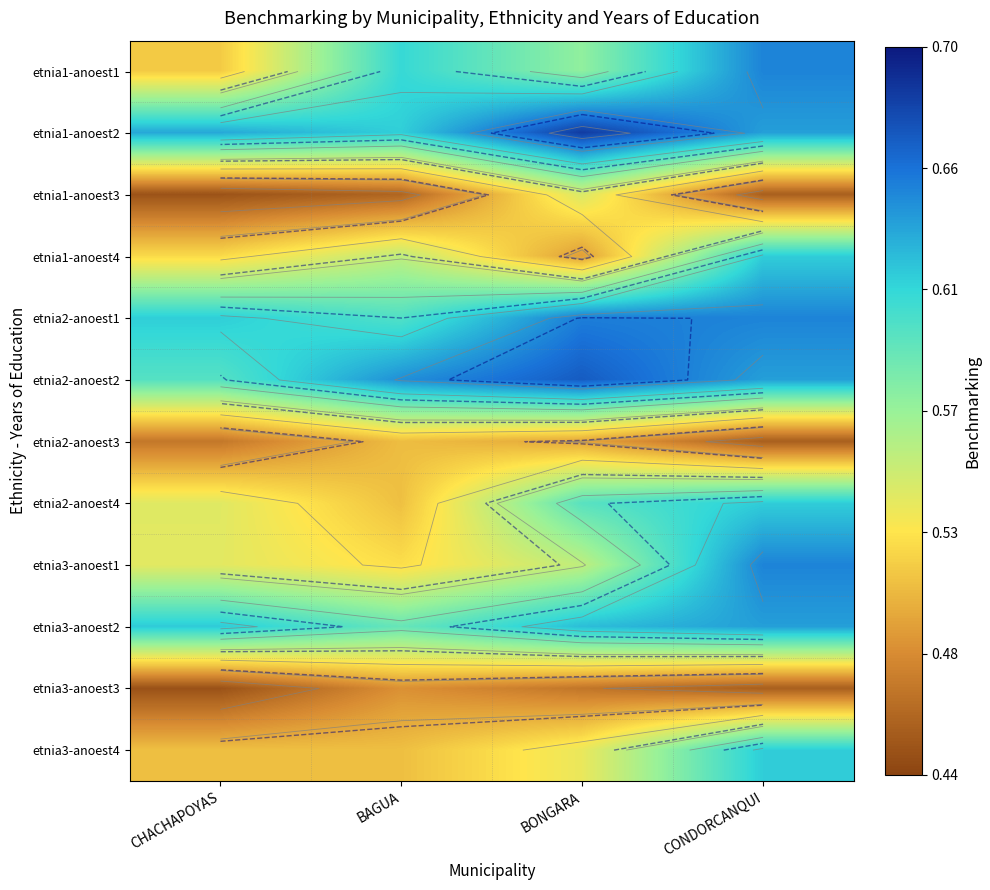

Between CONDORCANQUI and BONGARA, which is larger?

CONDORCANQUI